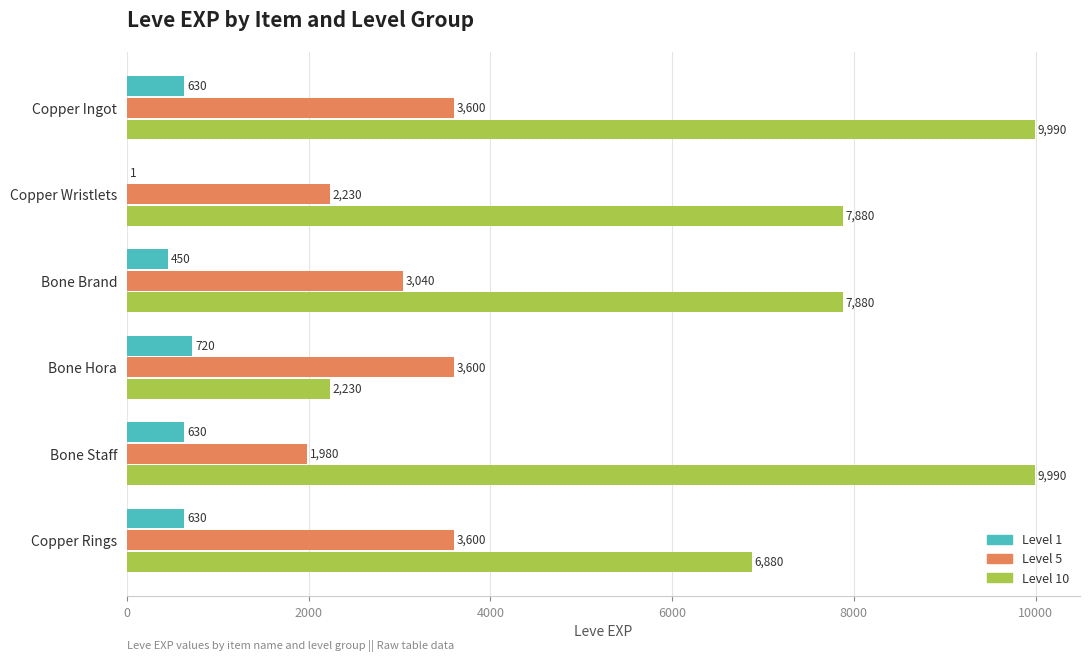

Between Copper Wristlets and Bone Hora, which series saw the biggest shift?

Level 10